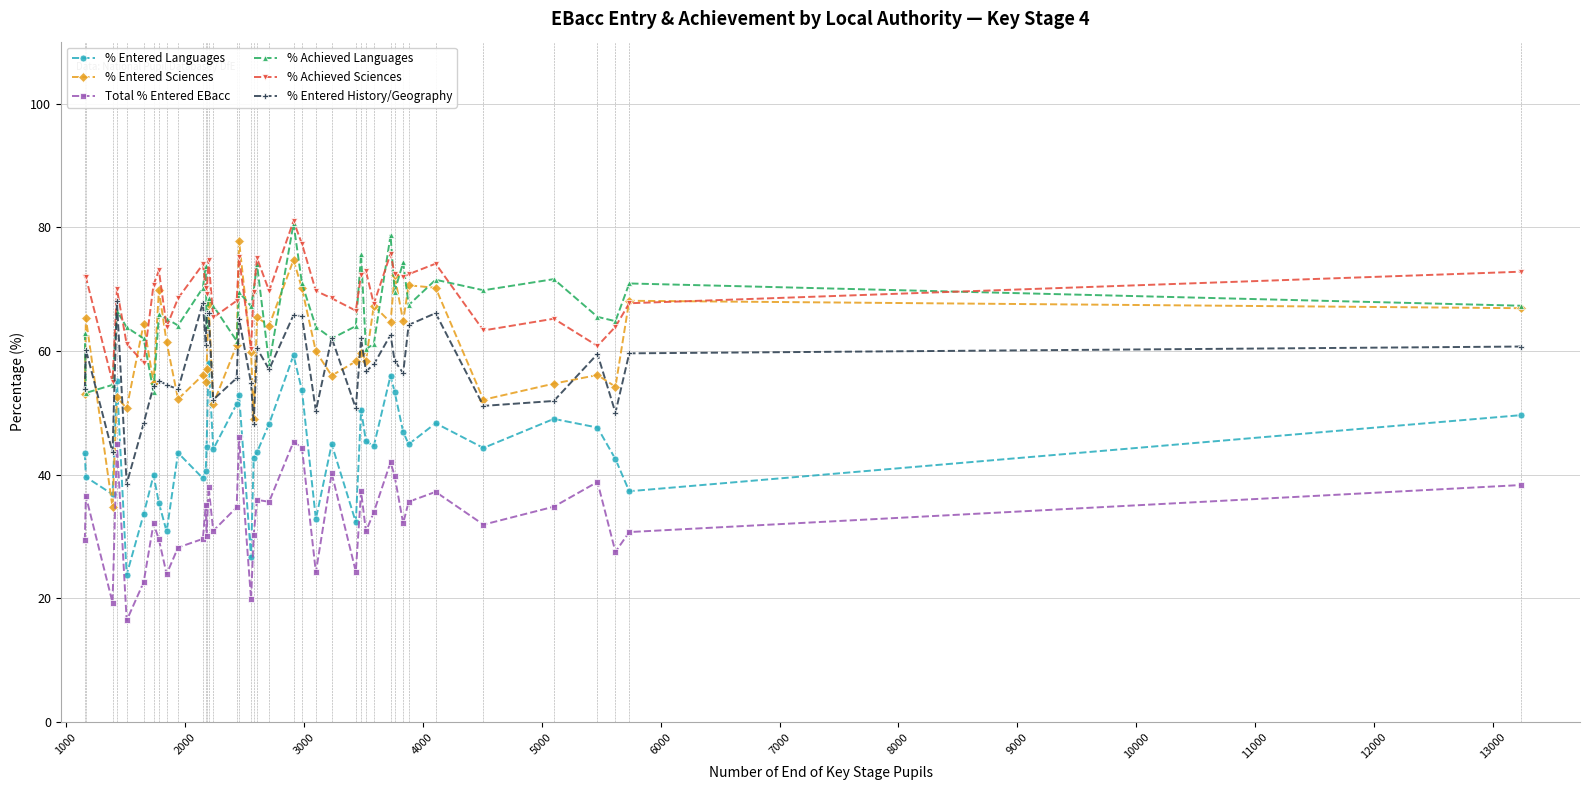

What is the maximum value shown in the chart?

81.0